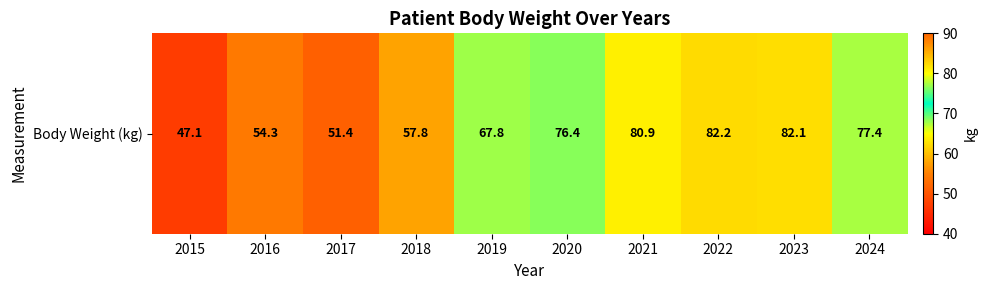

How many values exceed 76?

5